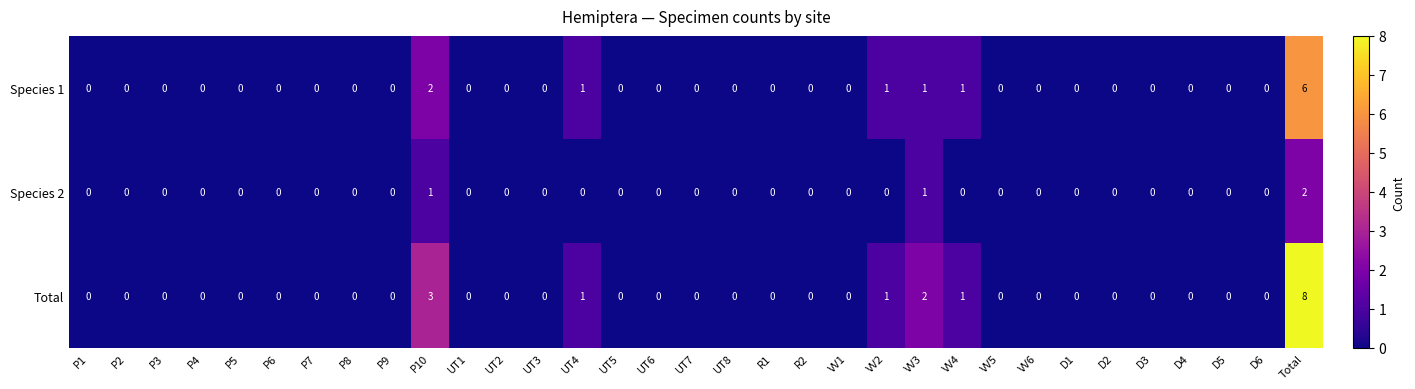

Which label corresponds to the largest value in the chart?

Total